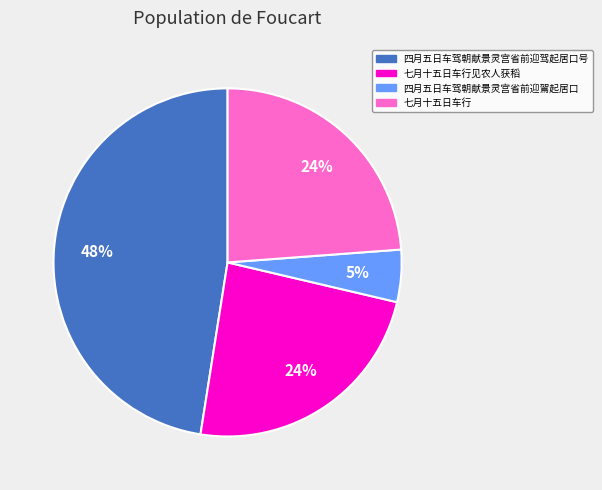

To the nearest percent, what is the difference between the largest and smallest slice percentages?

43%